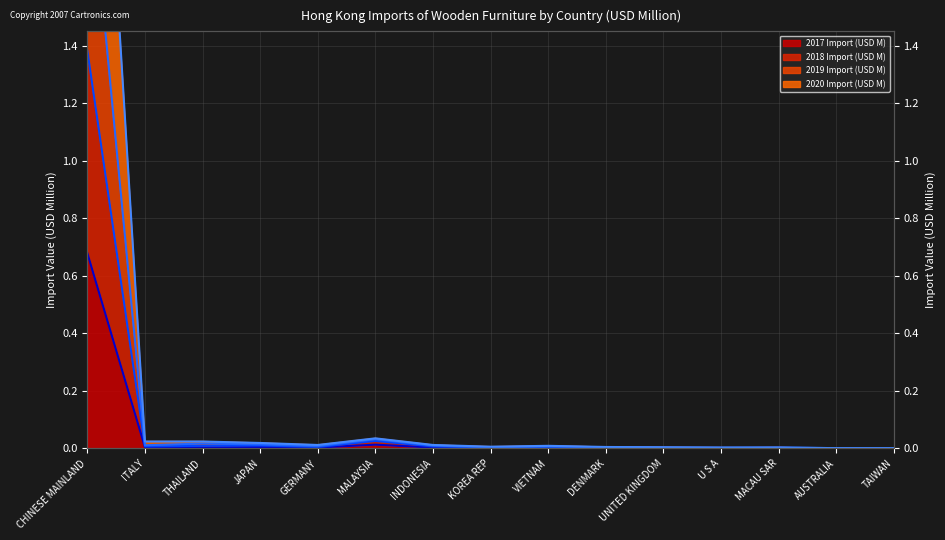

What is the difference between the maximum and minimum values in the 2018 Import (USD M) (line) series?

1.4